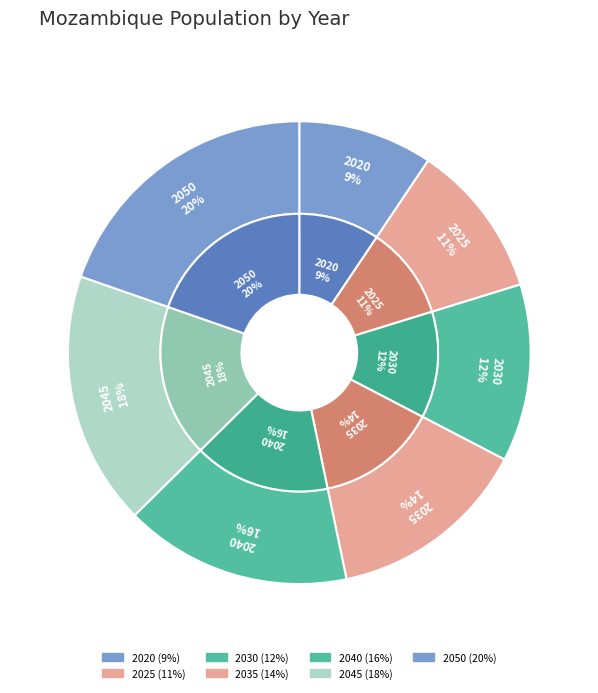

What is the smallest slice in the pie chart?

2020